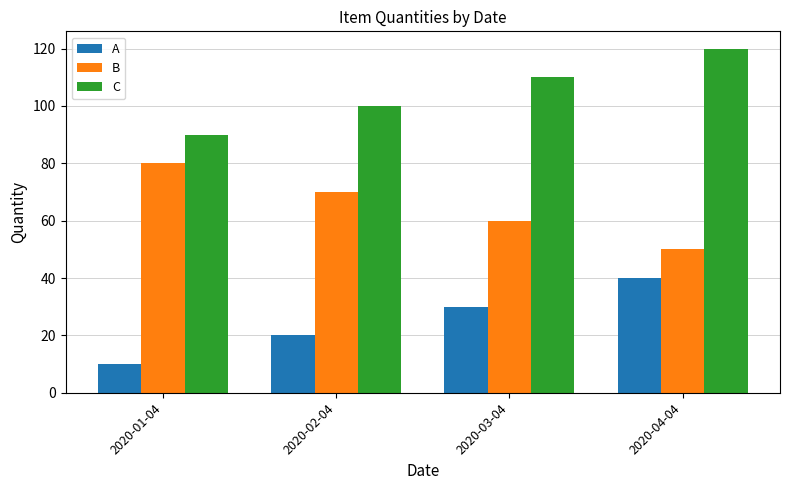

What is the value of the A bar at the 4th from the left?

40